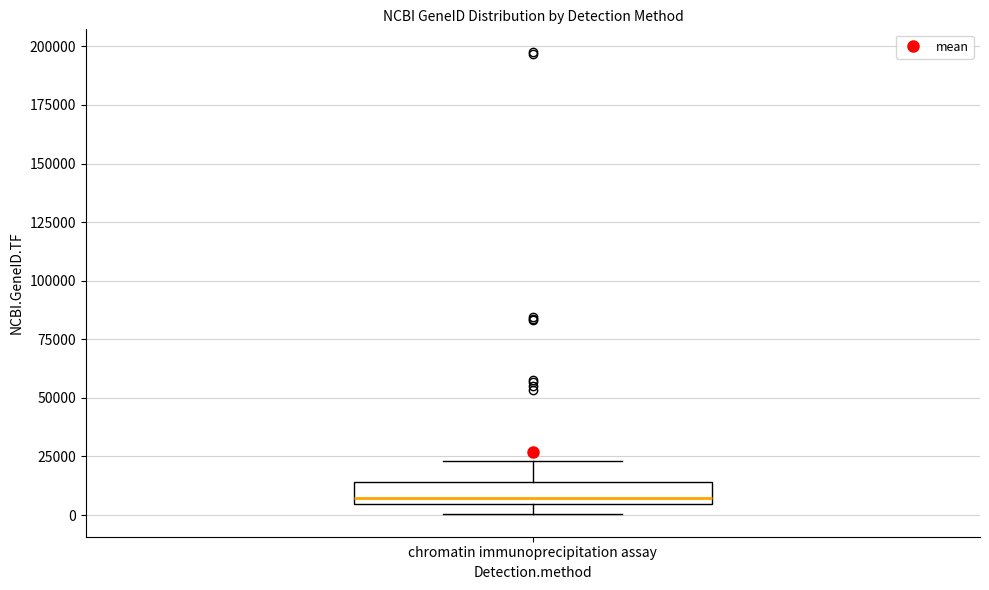

Transcribe this box plot: give where the median line is, the range the box spans, and where the two whiskers end, as read against the y-axis. The values are not printed on the chart, so give them approximately, as read against the axis.

median 5000 (just above the box's lower edge), box 5000 to 15000, whiskers 0 to 25000